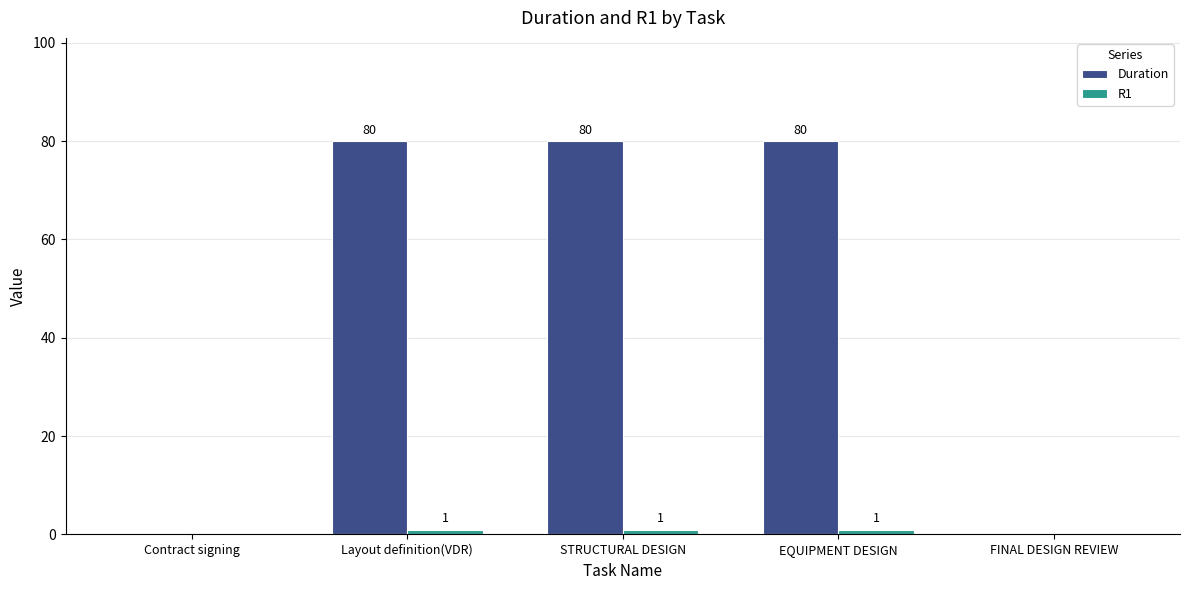

What is the sum of the Duration values at Layout definition(VDR) and EQUIPMENT DESIGN?

160